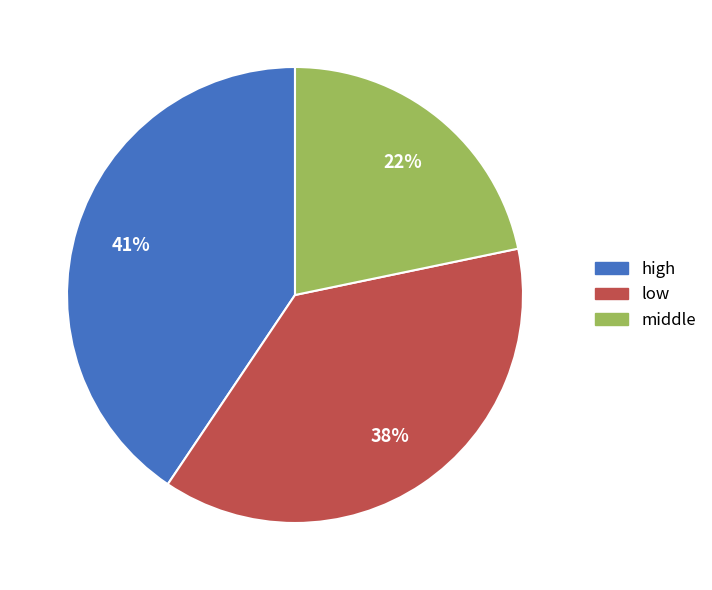

Is it true that high is 41% of the pie?

True